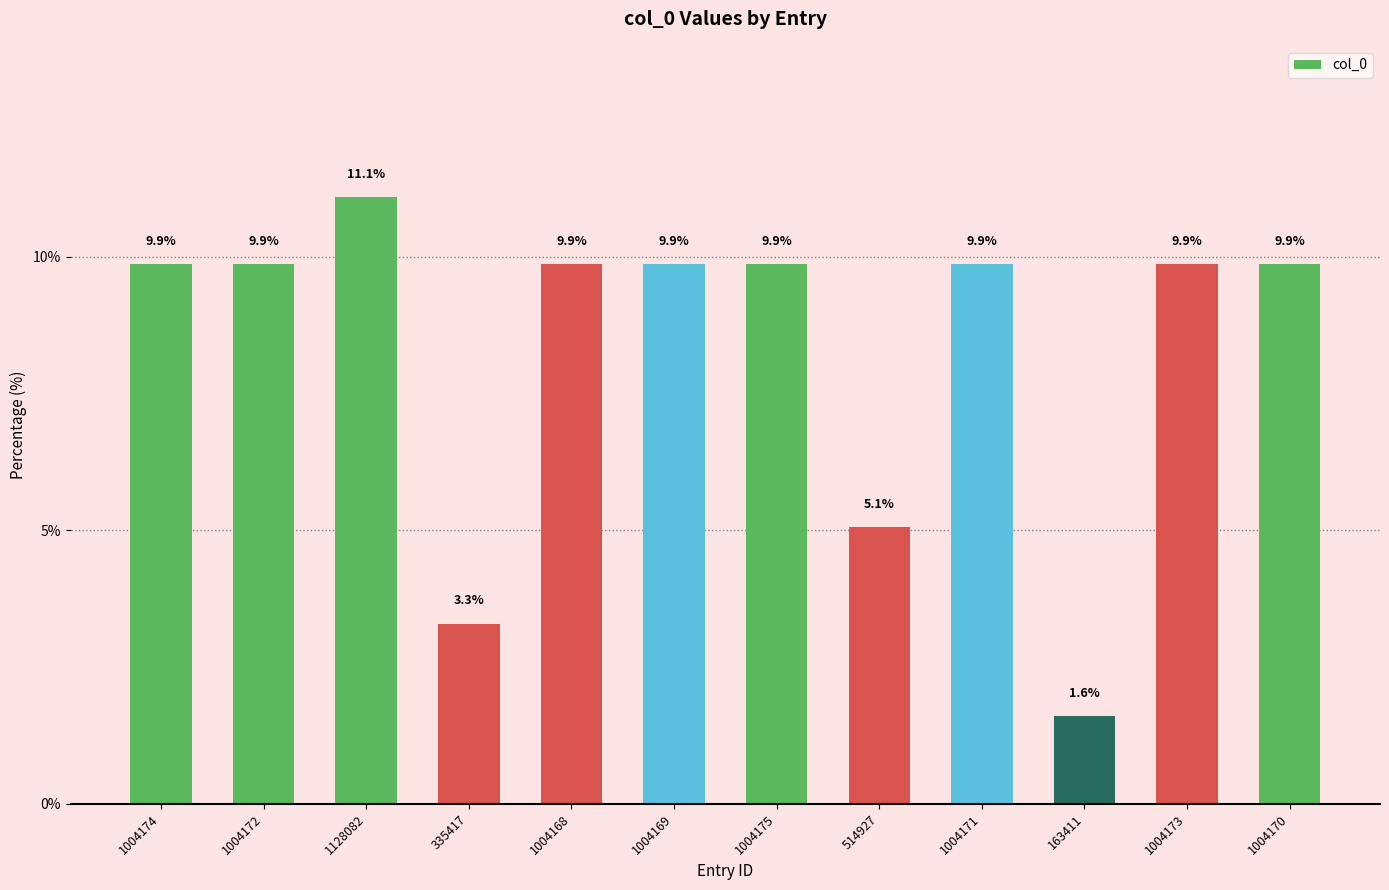

What is the maximum value shown in the chart?

11.1